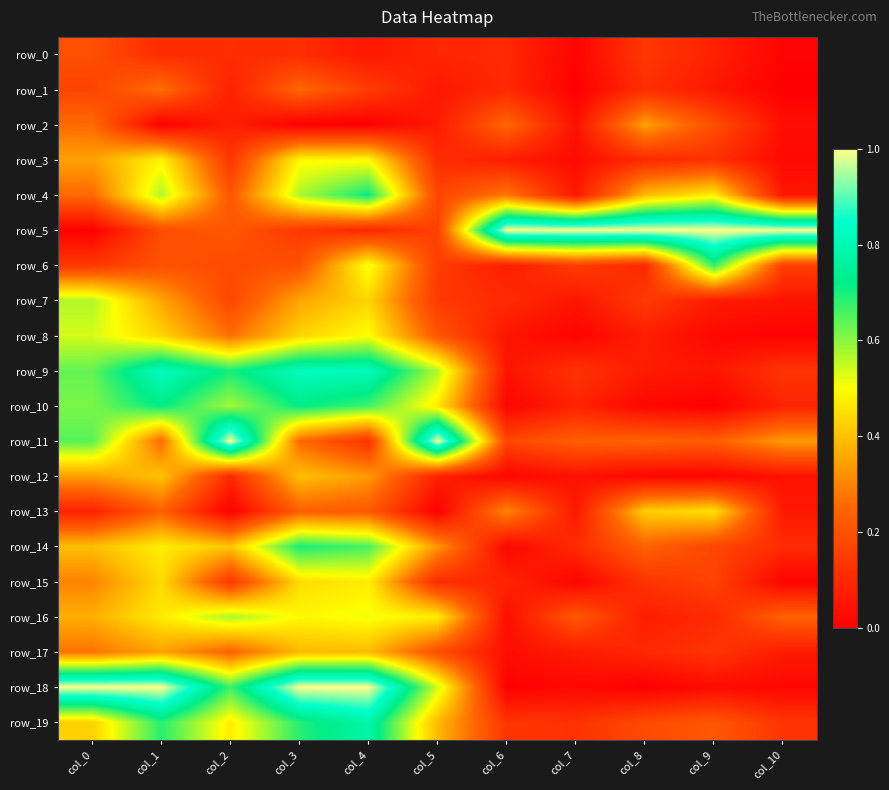

Between col_3 and col_7, which series saw the biggest shift?

row_18